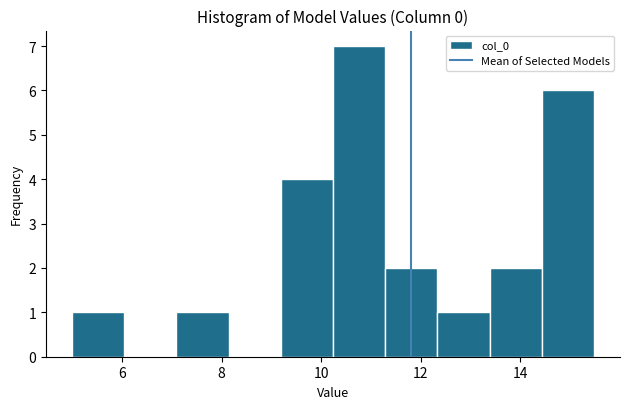

Over which range of the x-axis is the bar tallest?

10.2 to 11.2